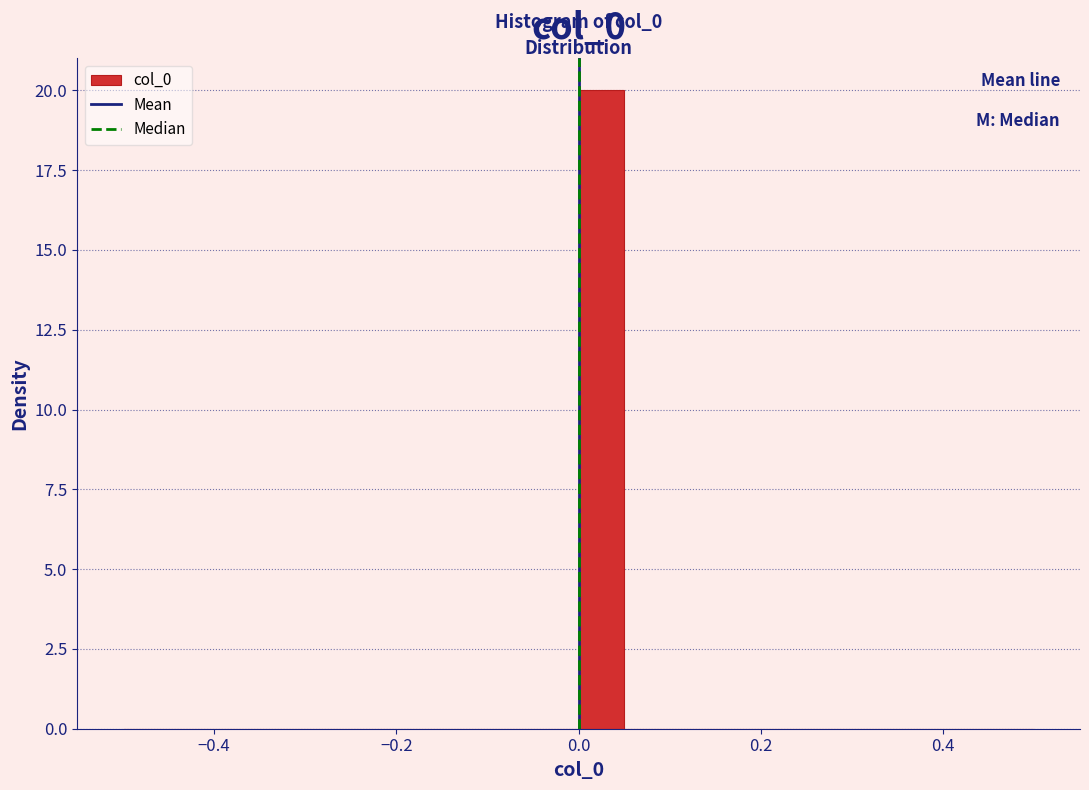

Read against the x-axis, roughly where is the centre of the tallest bar?

0.02